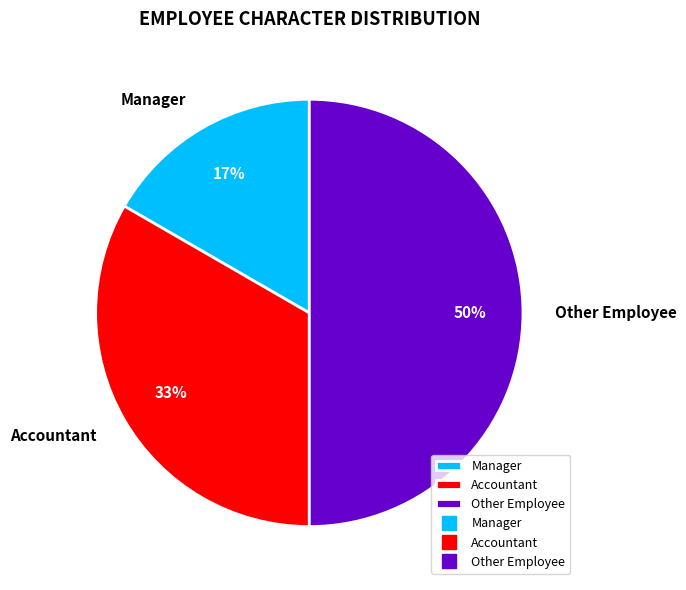

Between Other Employee and Accountant, which is larger?

Other Employee